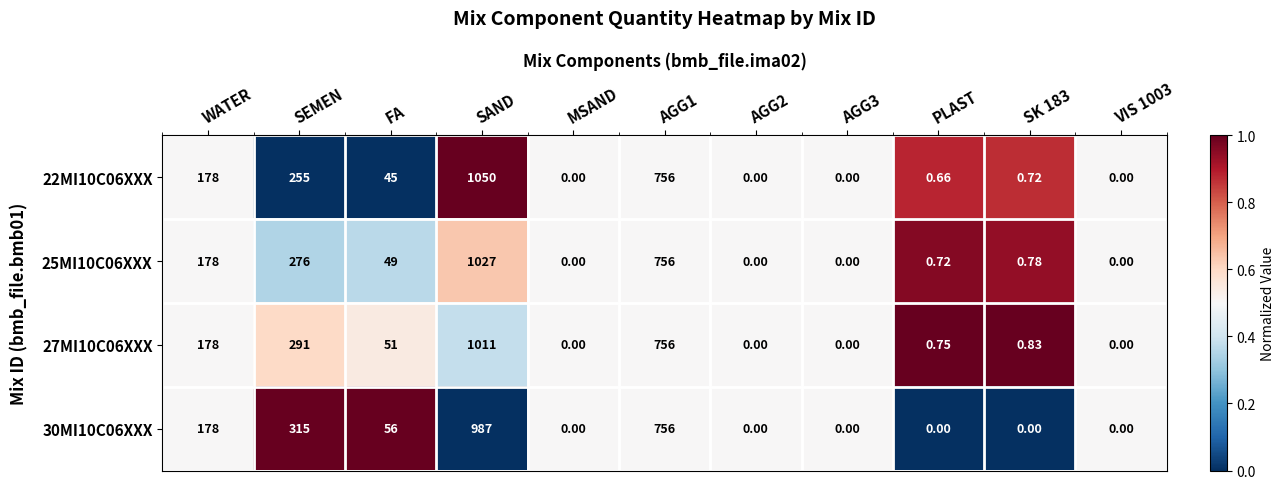

Is the value of 22MI10C06XXX at AGG3 greater than the value of 30MI10C06XXX at SAND?

No